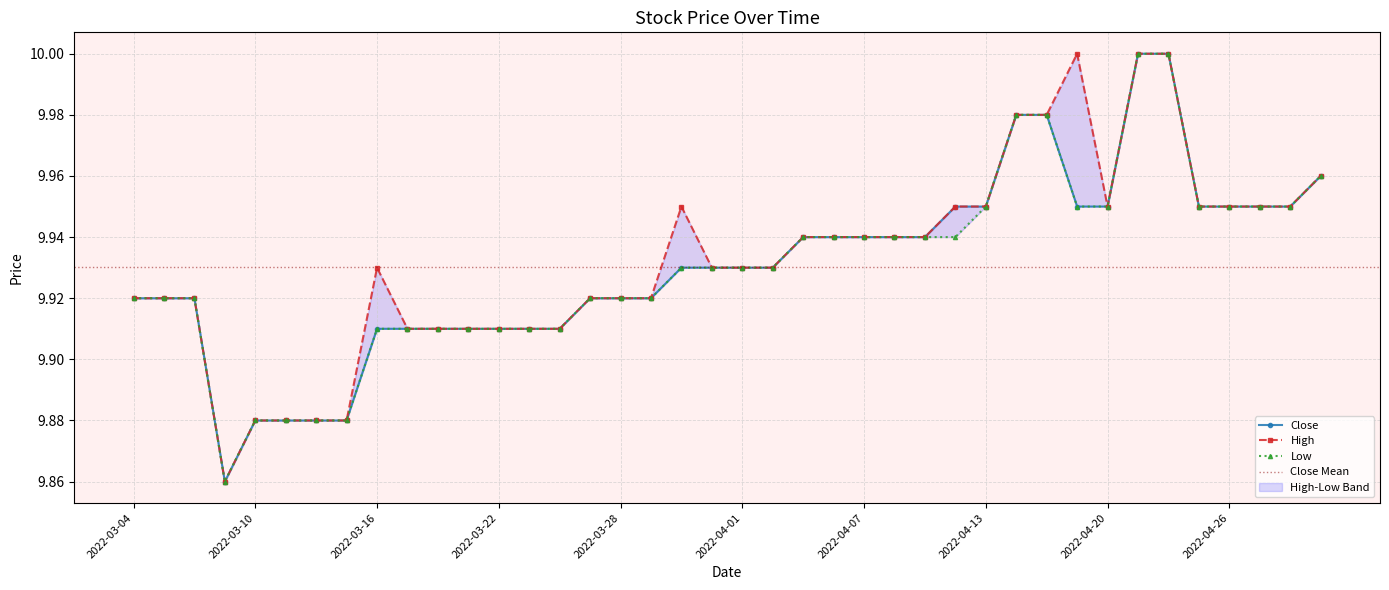

True or false: Low and High cross at least once.

False